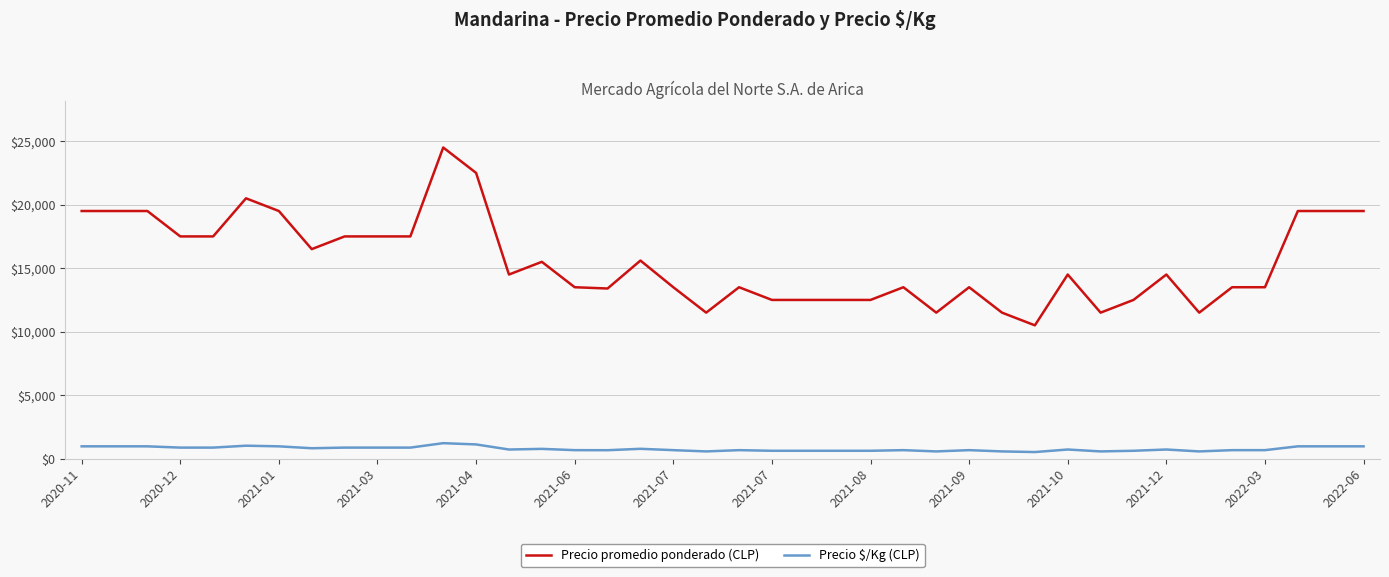

What is the maximum value shown in the chart?

24500